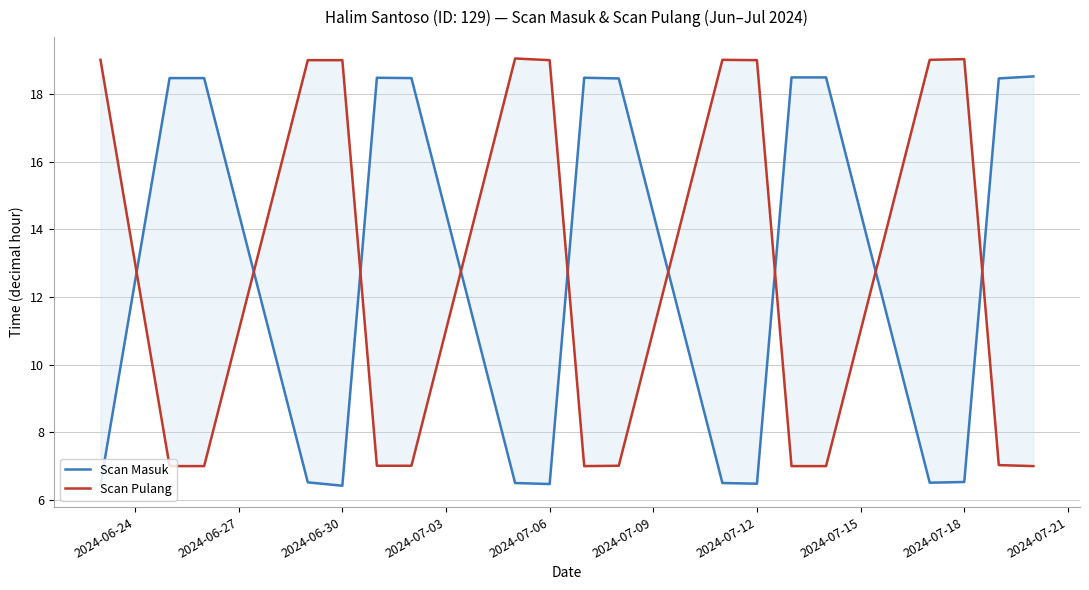

What is the average value of the Scan Masuk series?

12.8